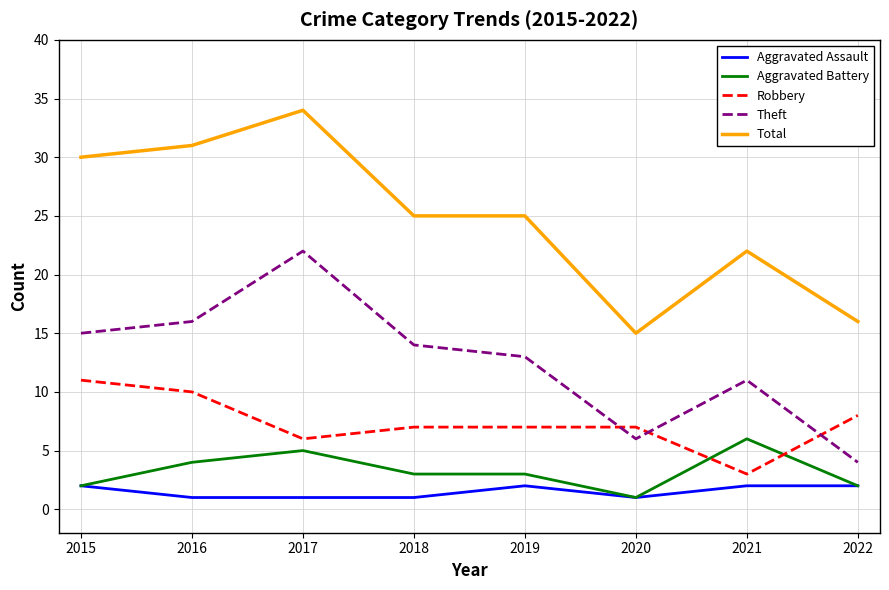

Which category has the highest value across all series?

2017